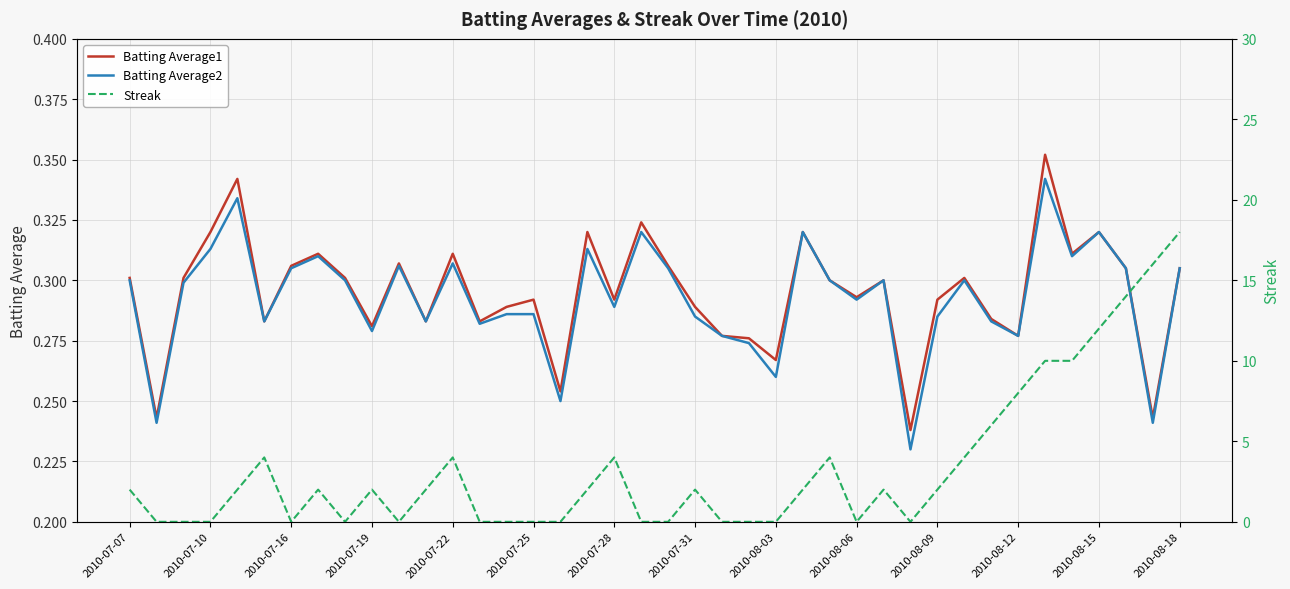

What is the difference between the maximum and minimum values in the Batting Average1 series?

0.1